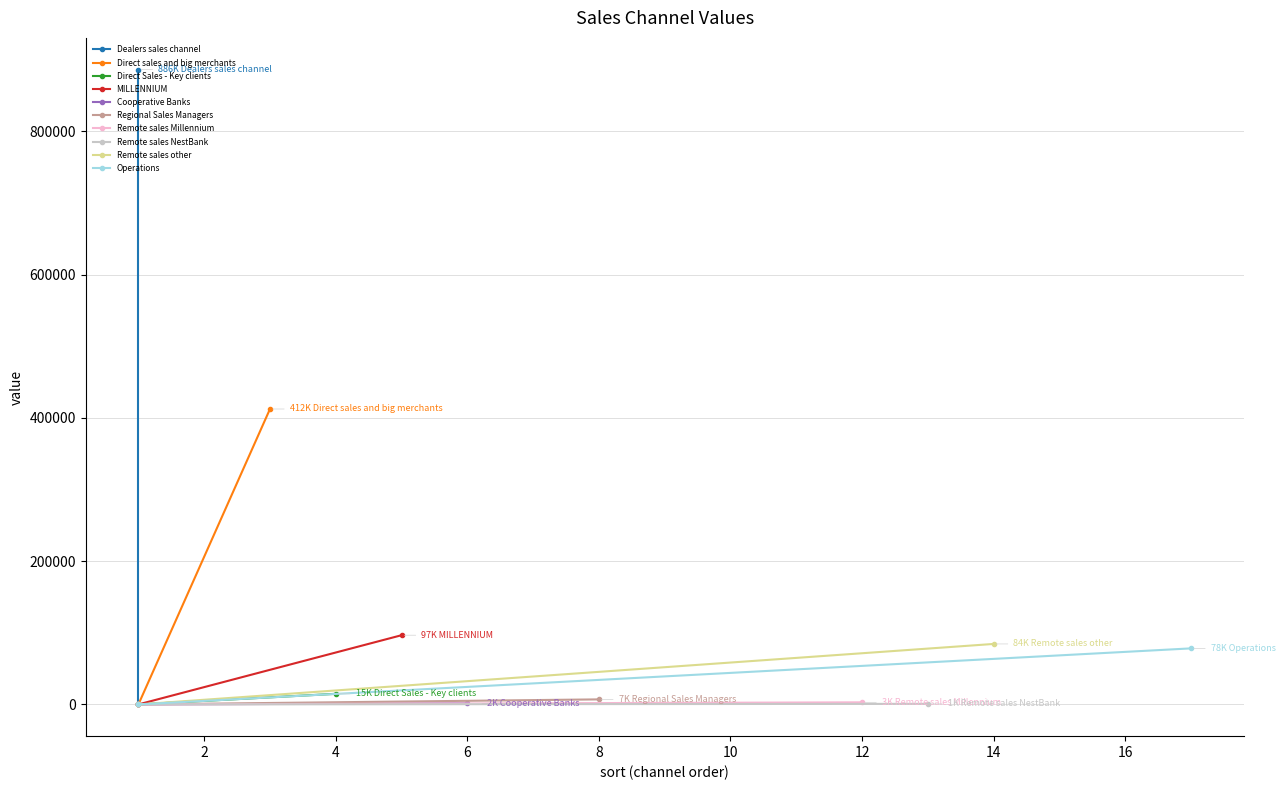

What is the value of the 4th point from the left?

96632.7